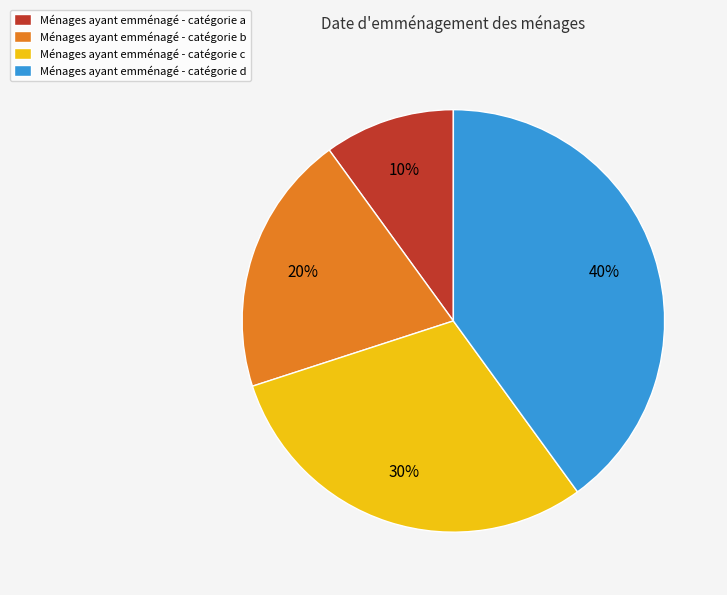

Count the number of slices in the pie.

4